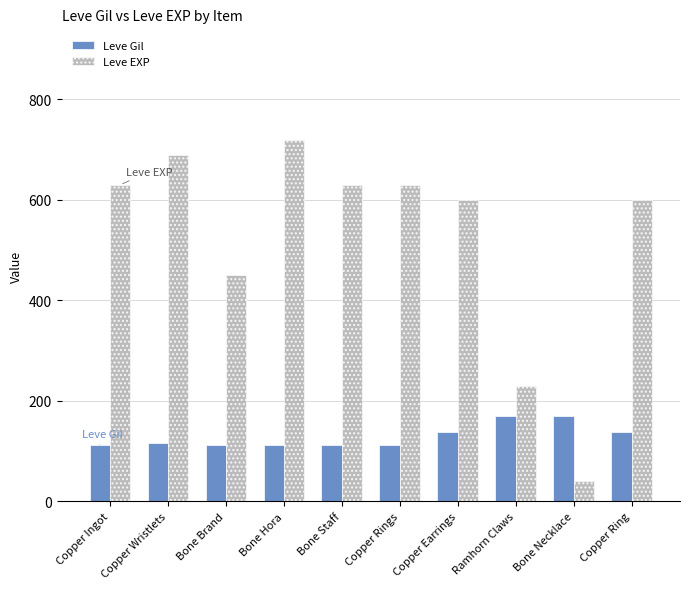

Does the chart contain stacked bars?

No